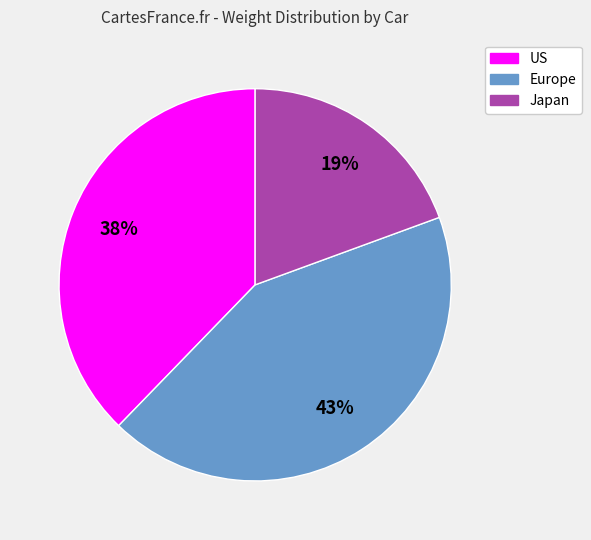

Is Japan the majority of the pie?

No